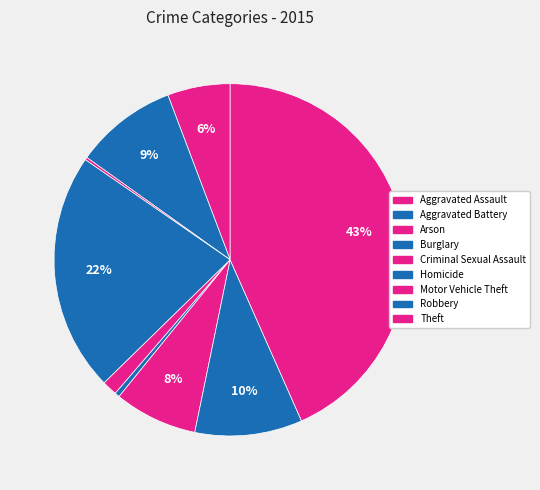

What is the largest slice in the pie chart?

Theft